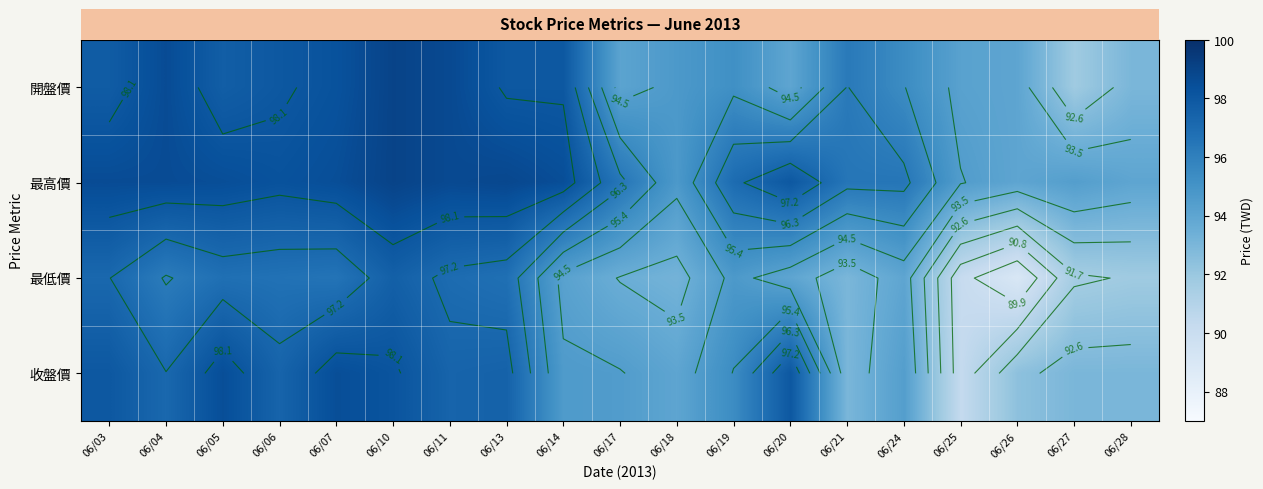

At how many categories does at least one series exceed 89?

19